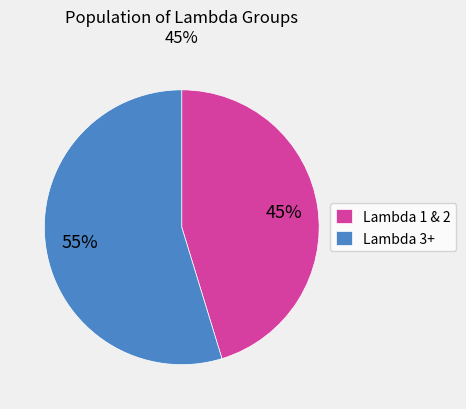

Rank the categories by value from lowest to highest.

Lambda 1 & 2, Lambda 3+